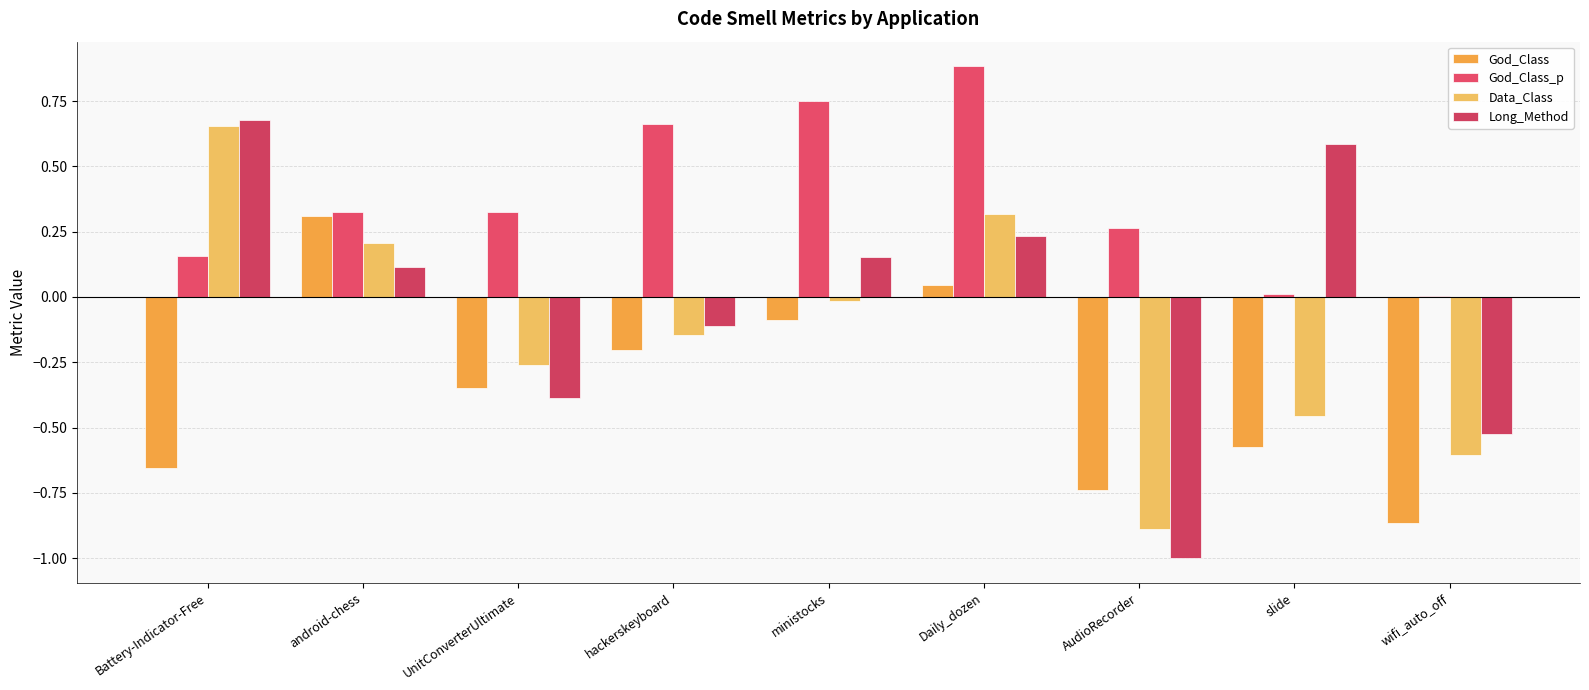

What is the total value across all series at AudioRecorder?

-2.4